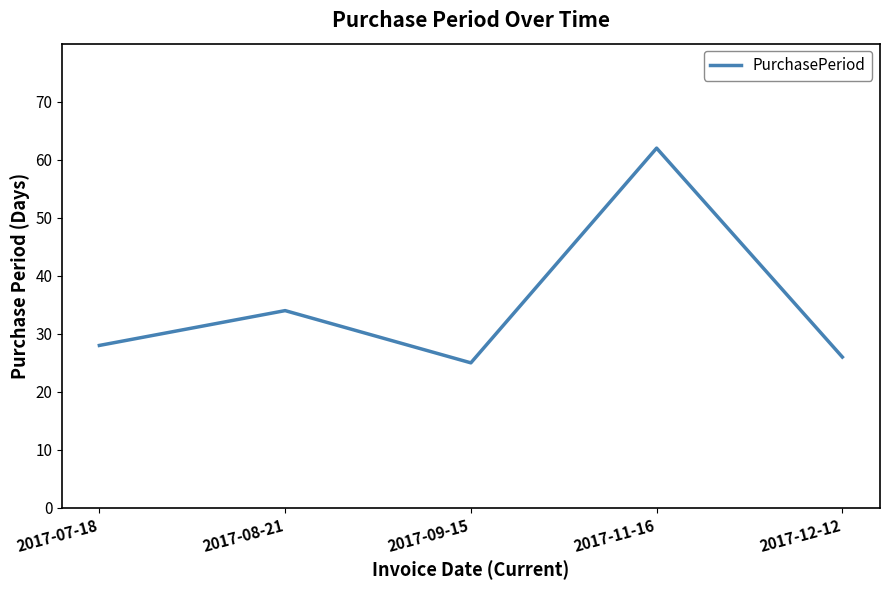

How many interior local valleys (lower than both neighbors) does the data have?

1